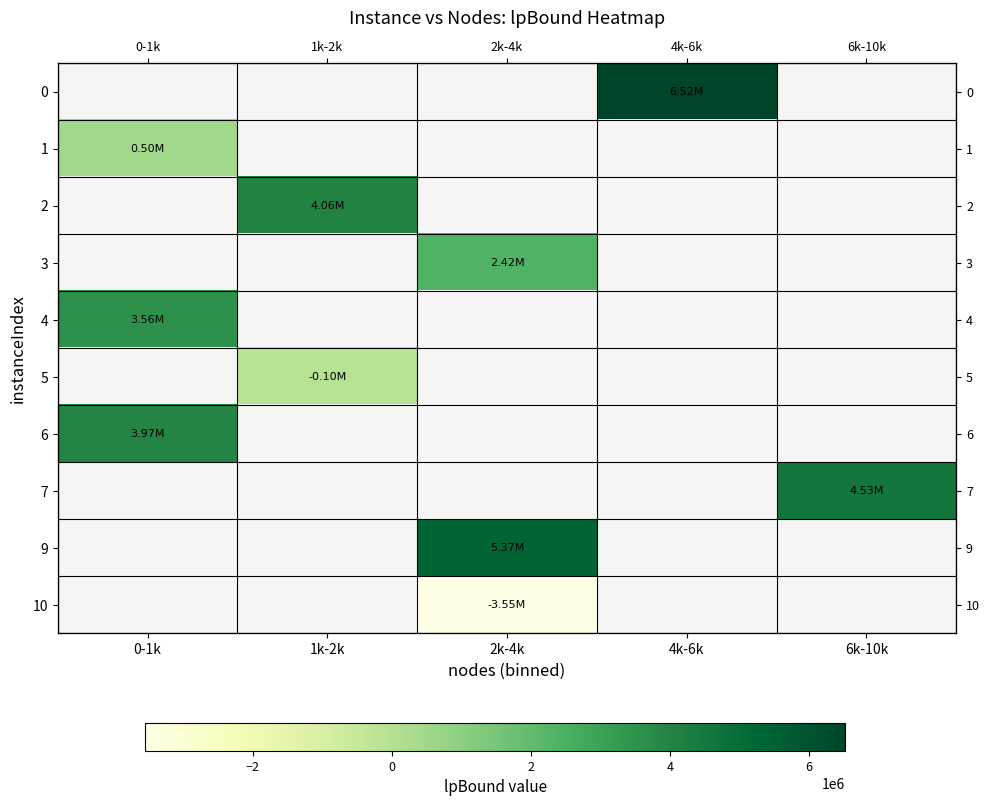

What is the maximum value for 6?

3965978.7